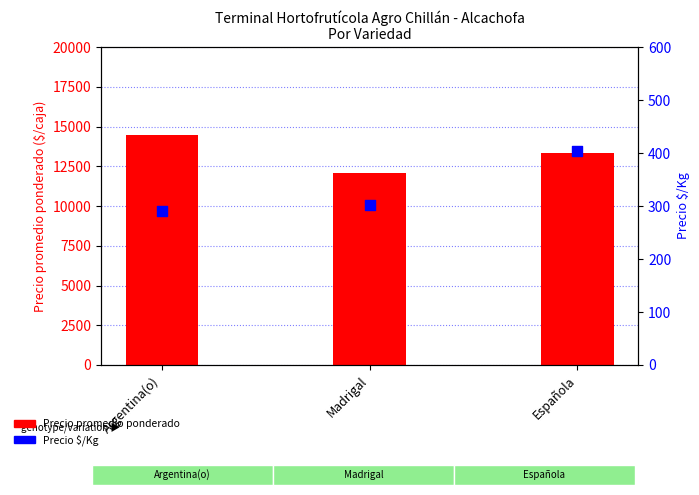

What are all the series names shown in the legend?

Precio promedio ponderado, Precio $/Kg